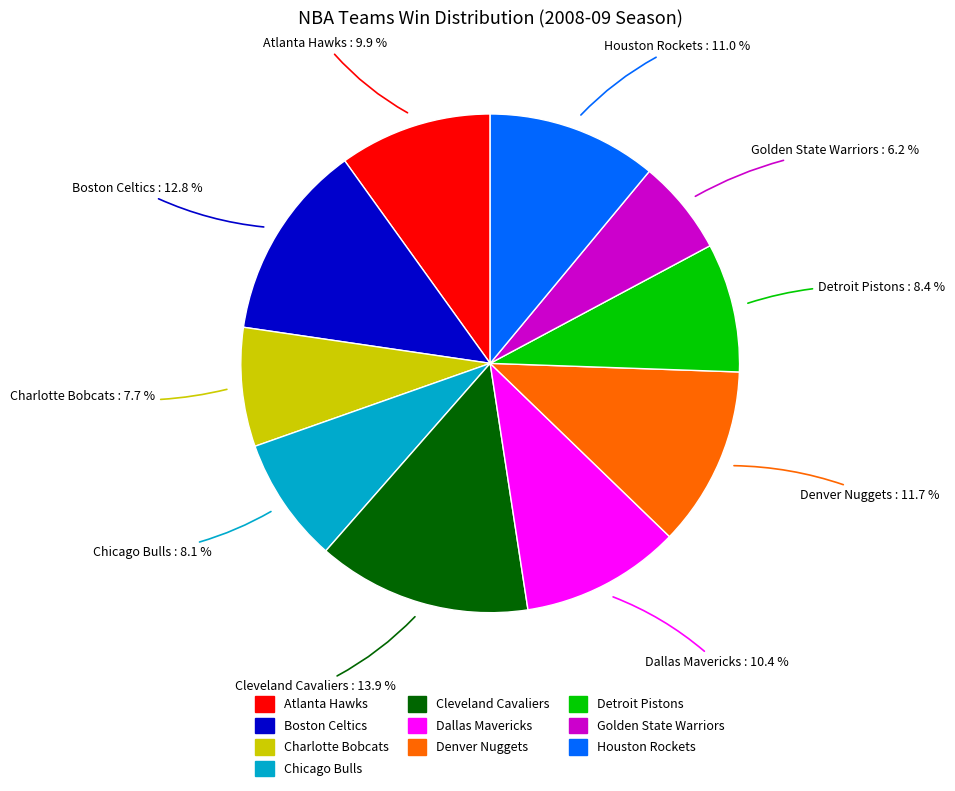

Between Dallas Mavericks and Detroit Pistons, which is larger?

Dallas Mavericks